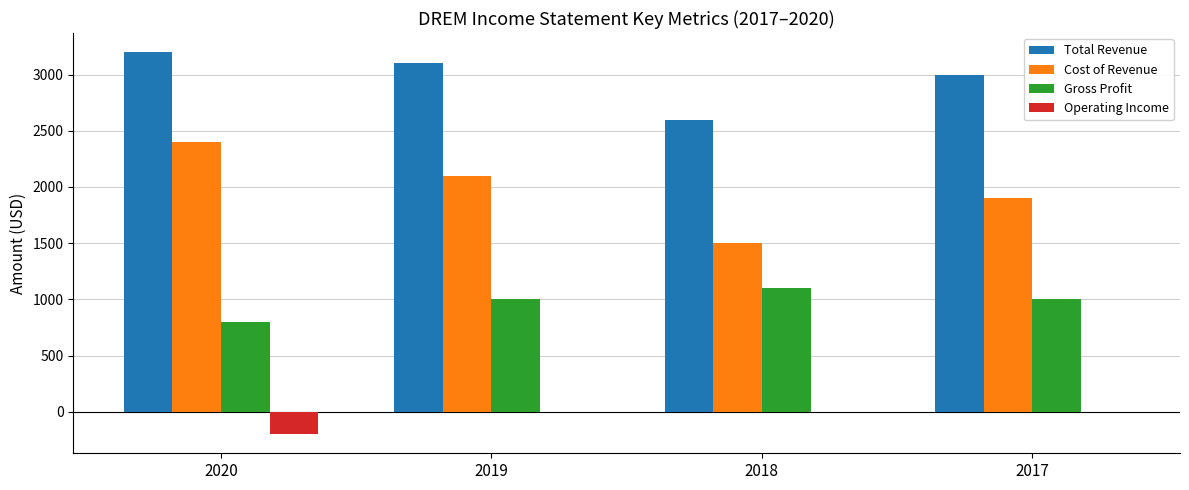

What is the sum of the Cost of Revenue values at 2020 and 2019?

4500